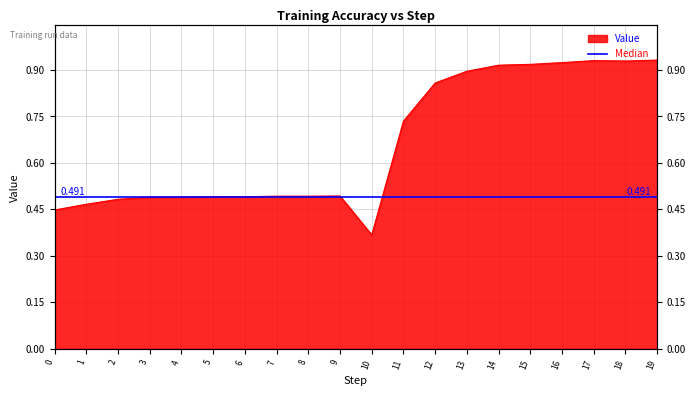

List the labels in order of value, largest first.

19, 17, 18, 16, 15, 14, 13, 12, 11, 9, 7, 8, 6, 5, 4, 3, 2, 1, 0, 10